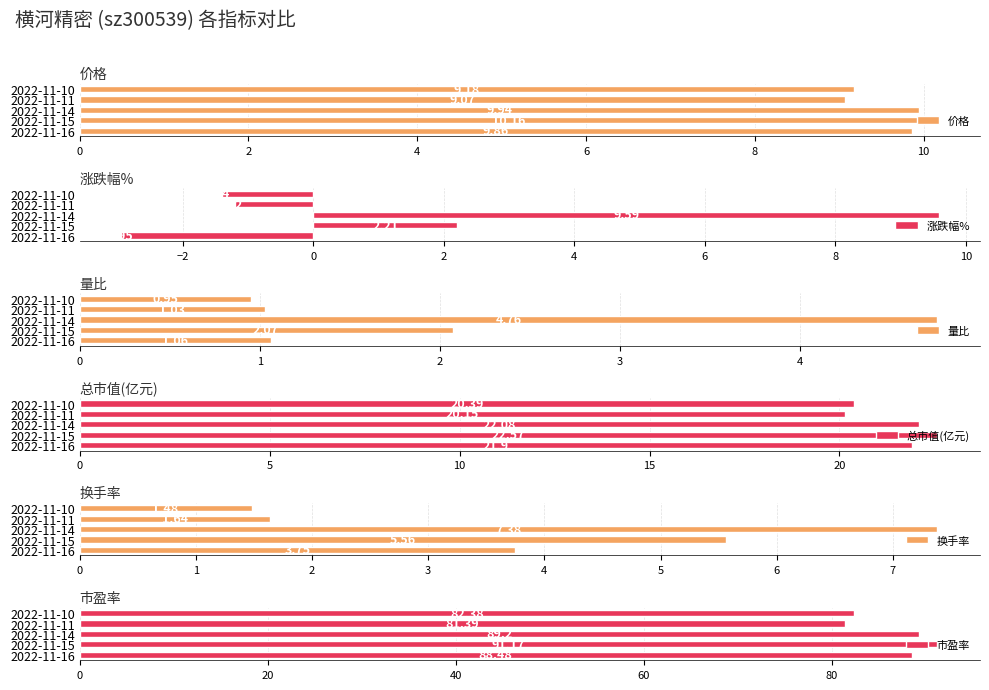

What is the minimum value shown in the chart?

-3.0